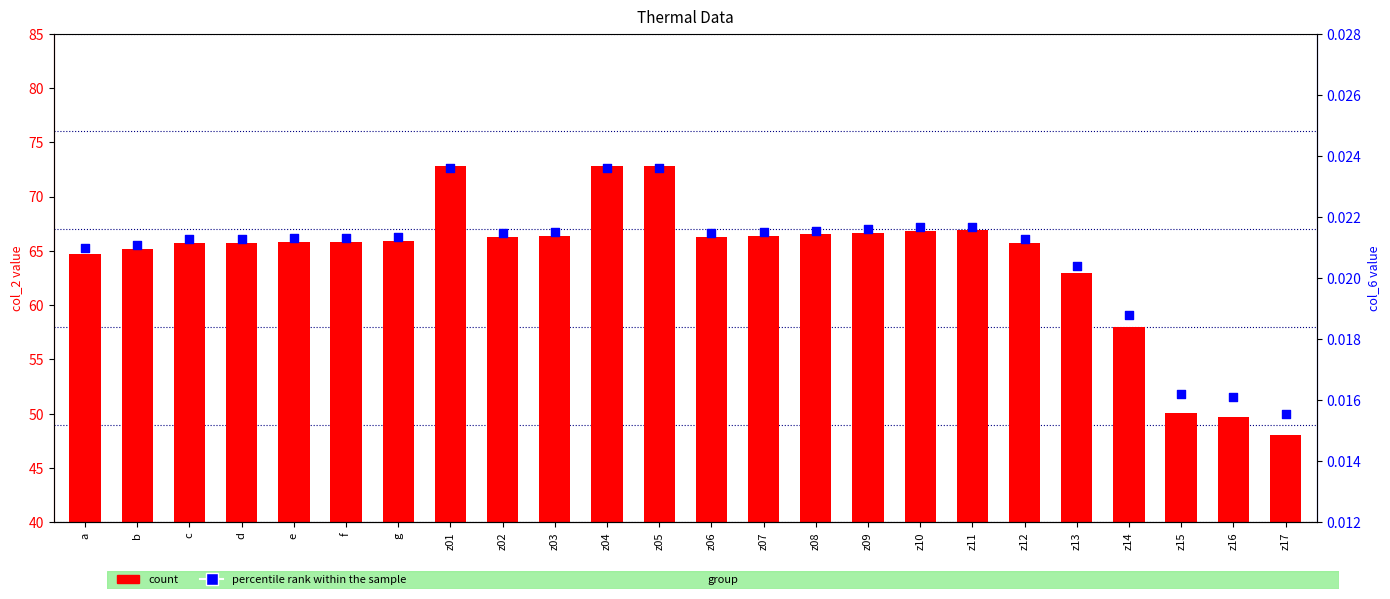

Which series has the widest spread of Y values?

count